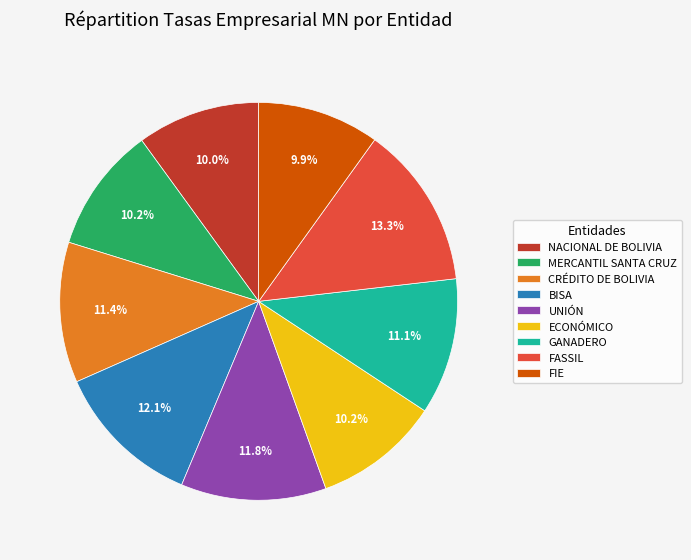

To the nearest percent, what is the combined percentage of GANADERO and NACIONAL DE BOLIVIA?

21%